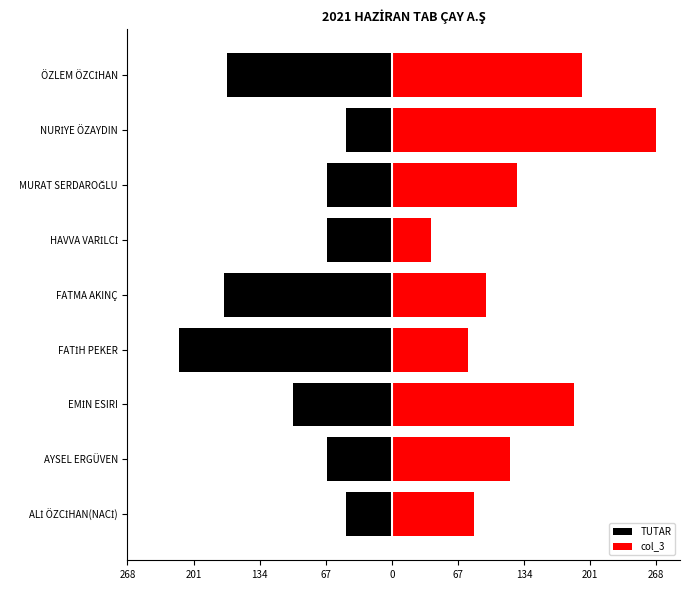

What is the value of the col_3 bar at the 6th from the left?

77.0